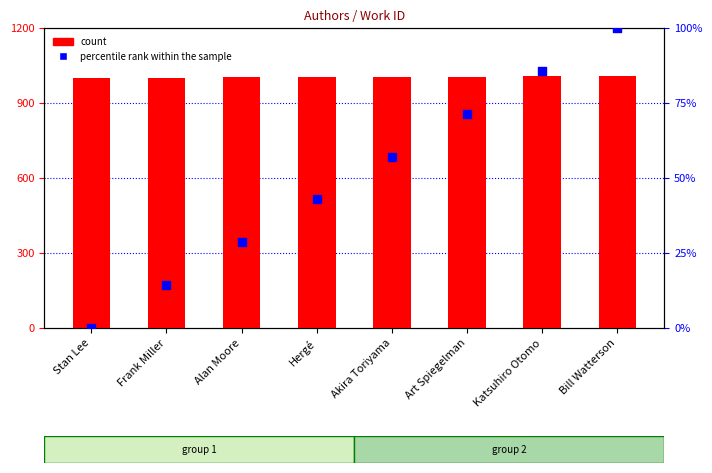

Is the value of count at Akira Toriyama greater than the value of percentile rank within the sample at Alan Moore?

Yes